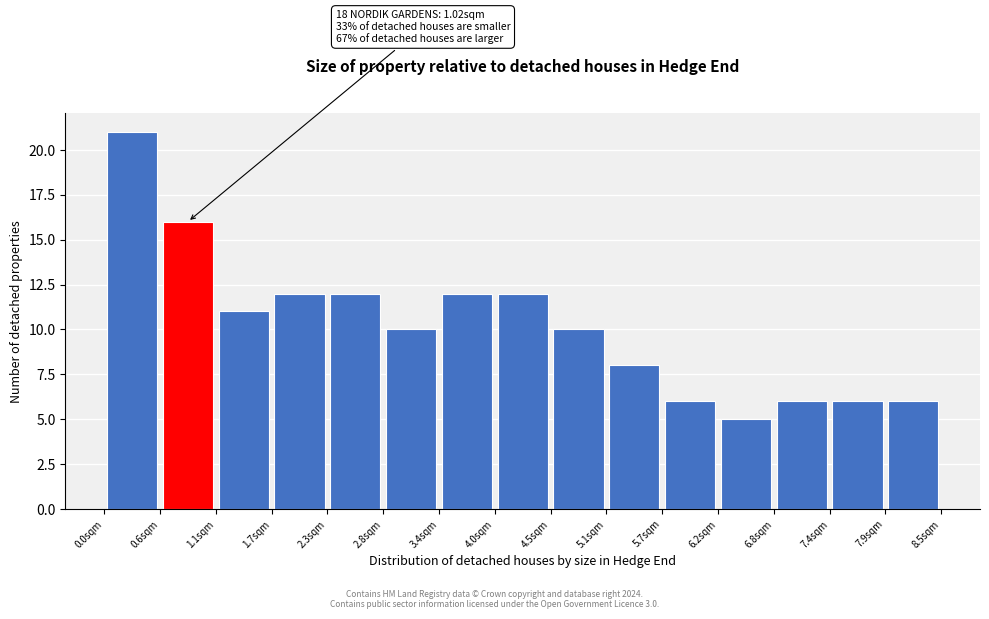

Which range on the x-axis has the tallest bar?

0.0 to 0.6